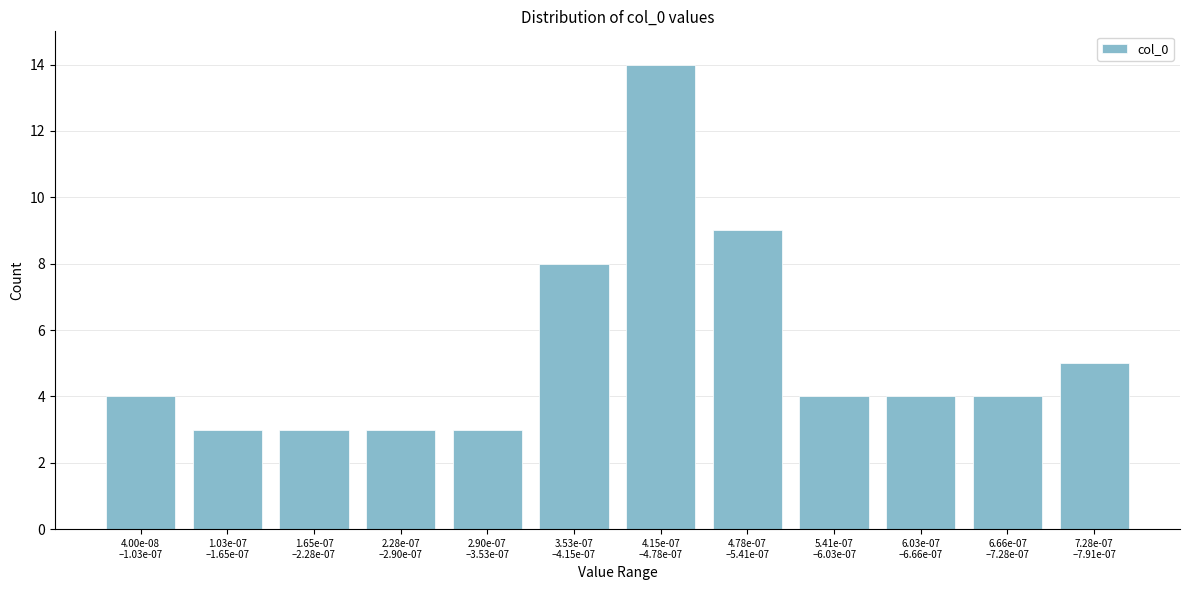

Reading left to right, what are all the values shown in this chart?

4	3	3	3	3	8	14	9	4	4	4	5